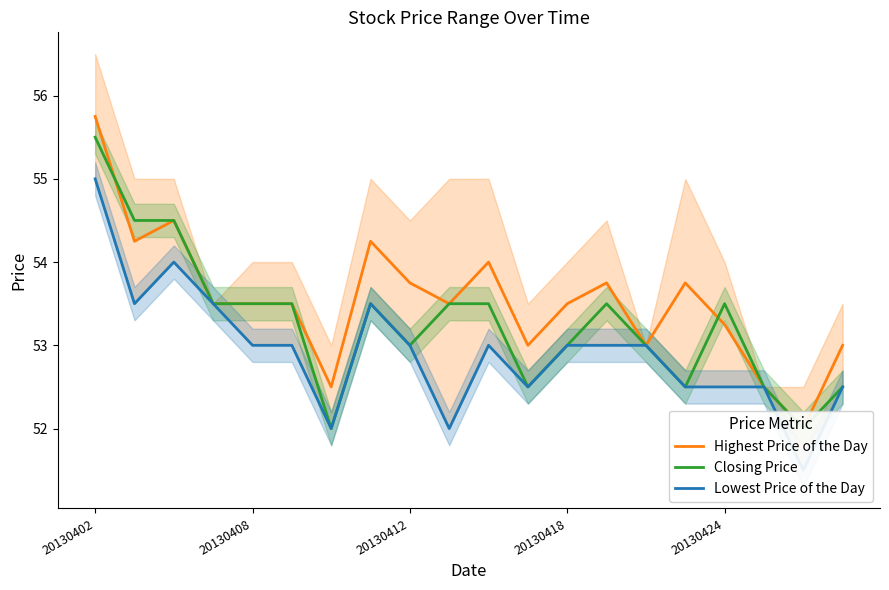

List the series in order of their peak value, highest first.

Highest Price of the Day, Closing Price, Lowest Price of the Day